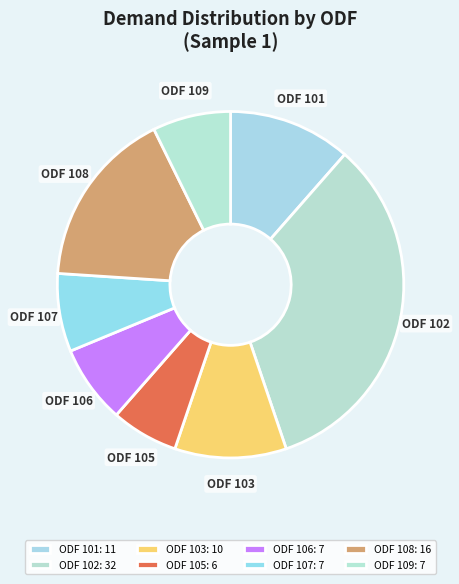

How many slices are in this pie chart?

8